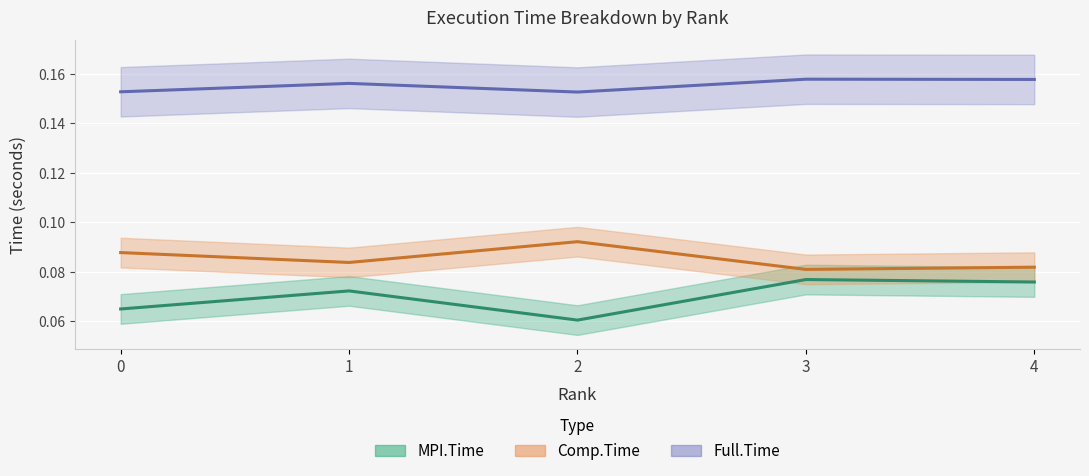

What are all the series names shown in the legend?

MPI.Time, Full.Time, Comp.Time